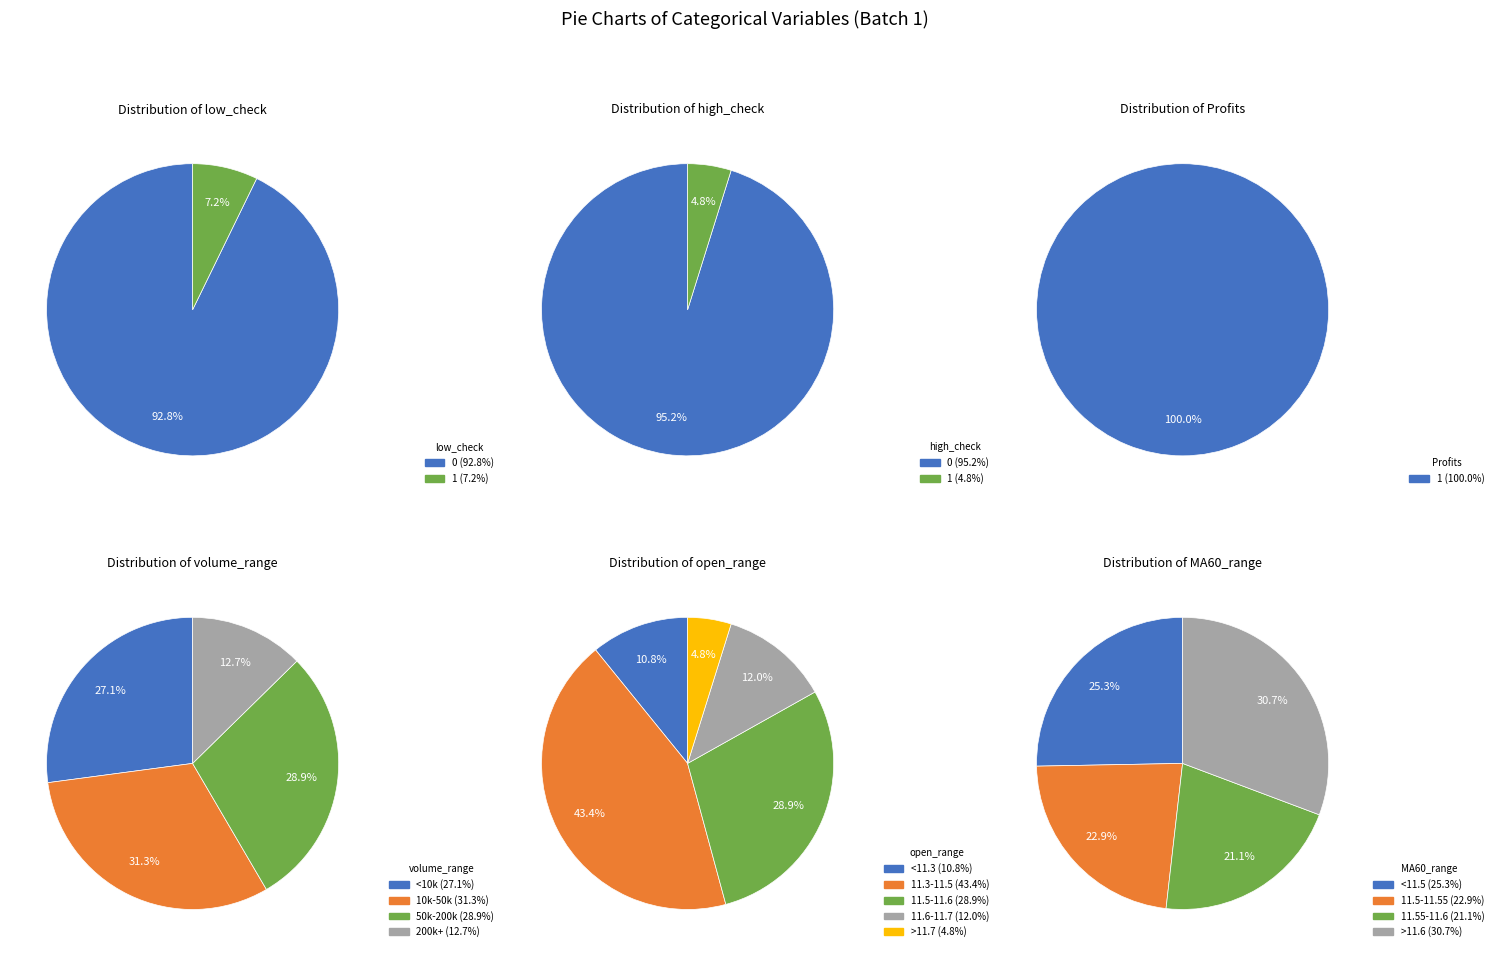

What percentage is the low_check=0 slice, to the nearest percent?

93%